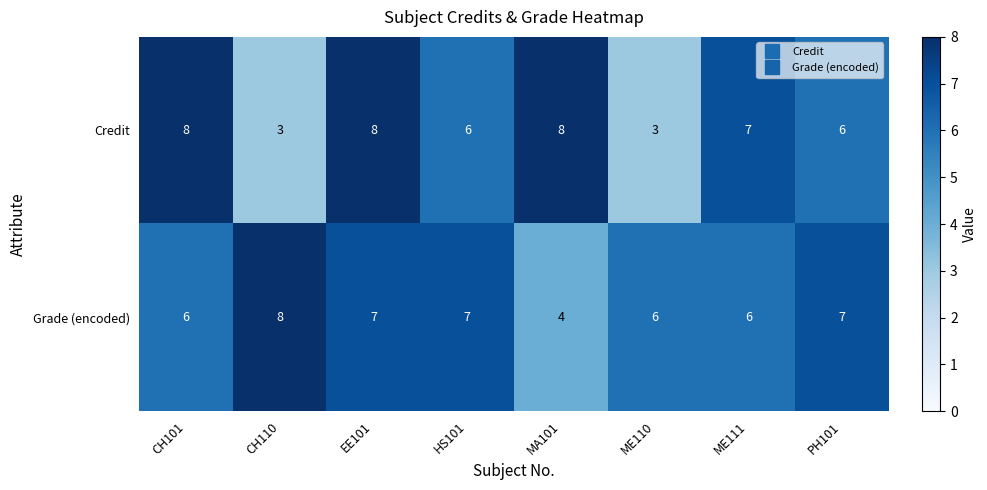

Which series has the widest spread of values?

Credit